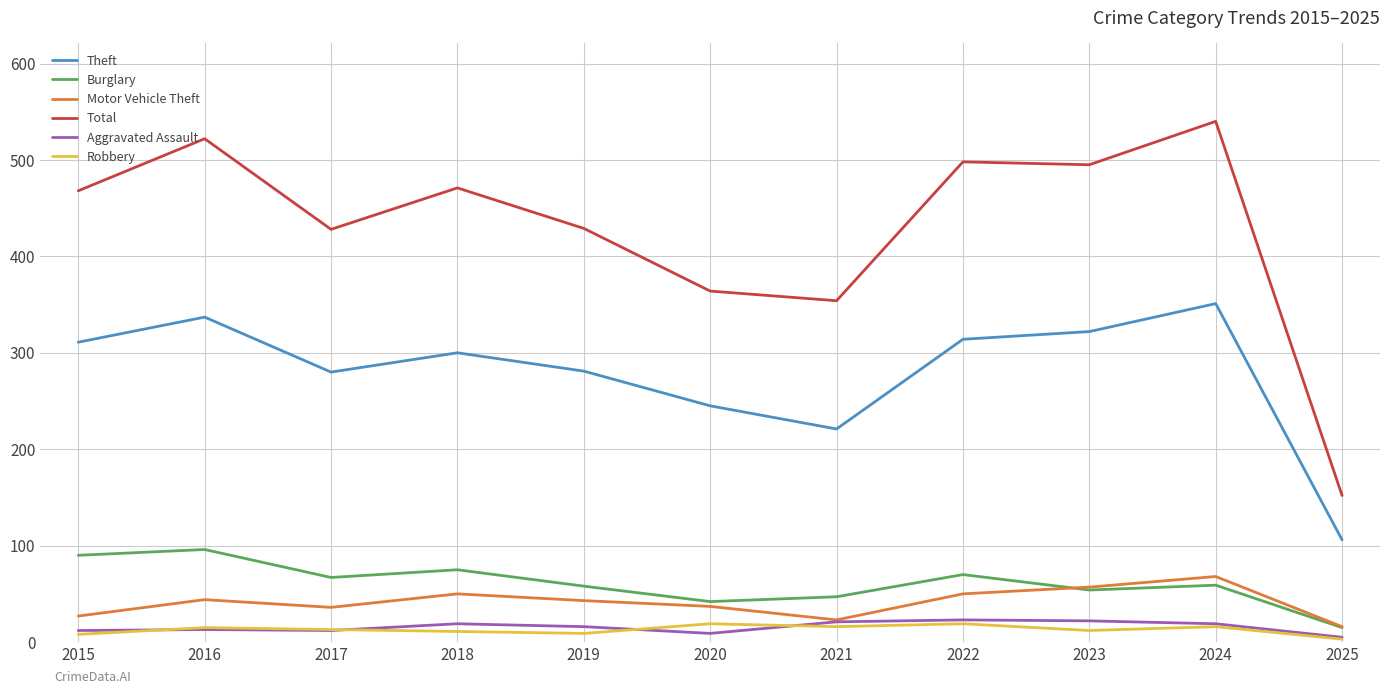

Is the value of Aggravated Assault at 2021 greater than the value of Theft at 2021?

No